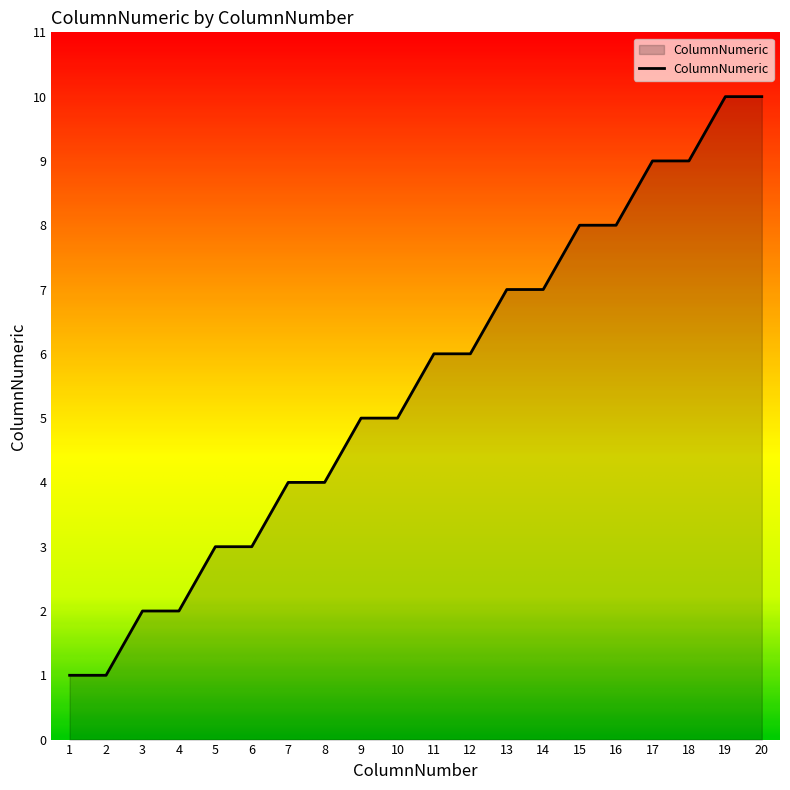

What is the maximum value shown in the chart?

10